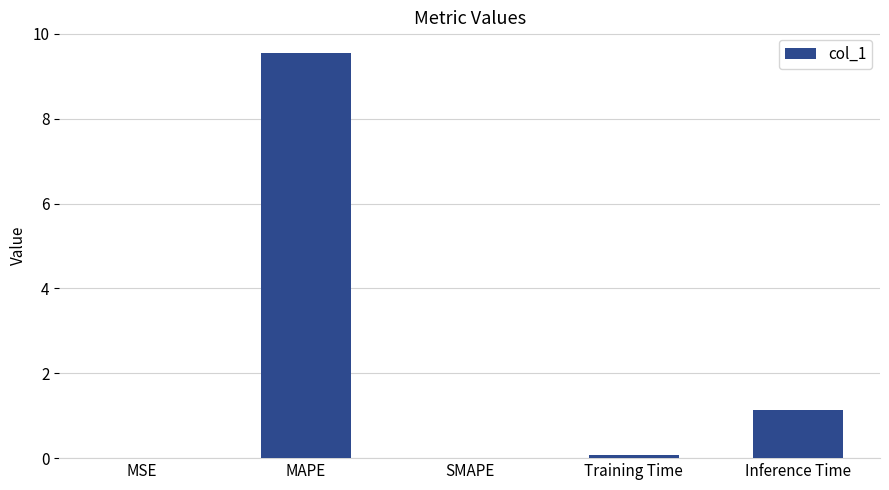

At which label is the value closest to 4?

Inference Time